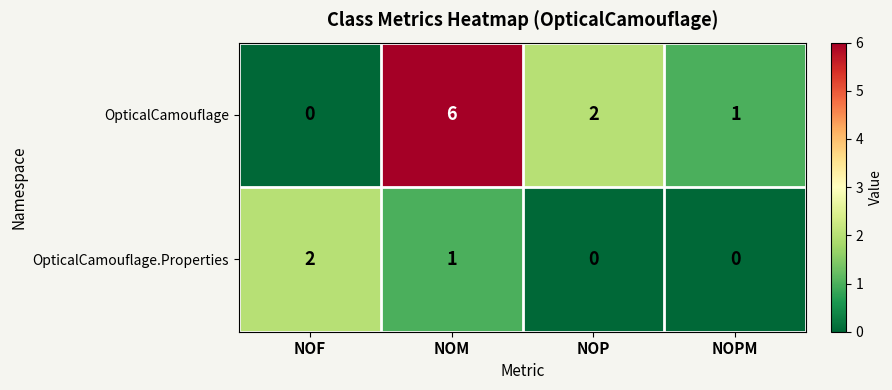

How many series are shown in this chart?

2